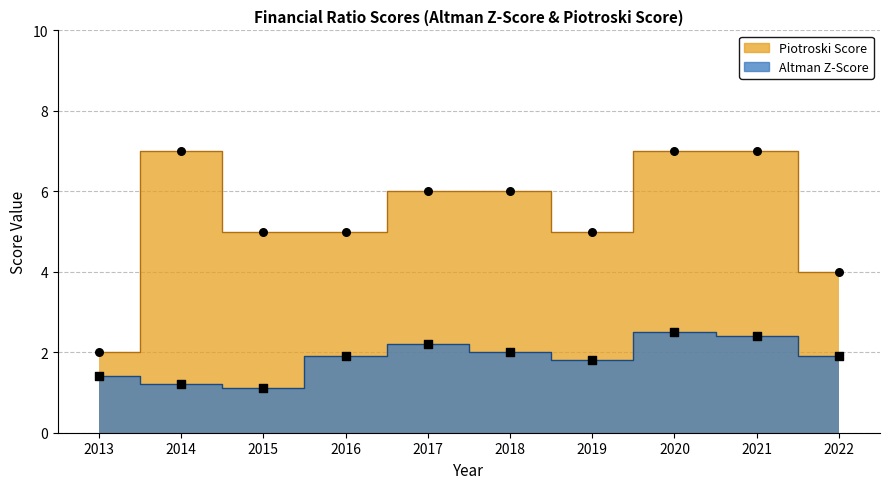

Which series contains the lowest Y value?

Altman Z-Score